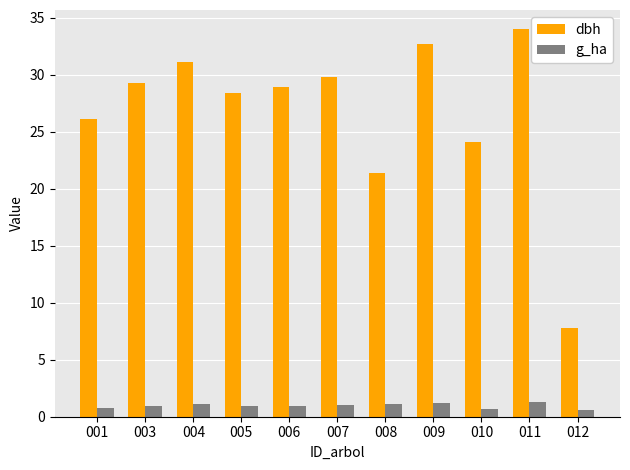

What is the minimum value for g_ha?

0.6